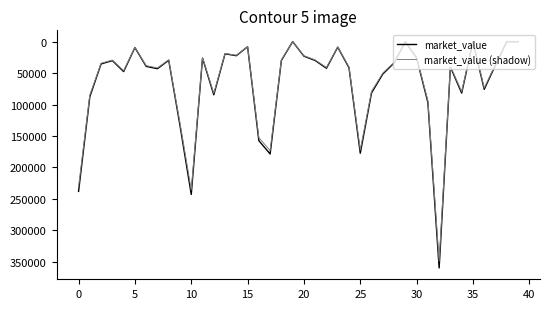

What are all the series names shown in the legend?

market_value, market_value (shadow)